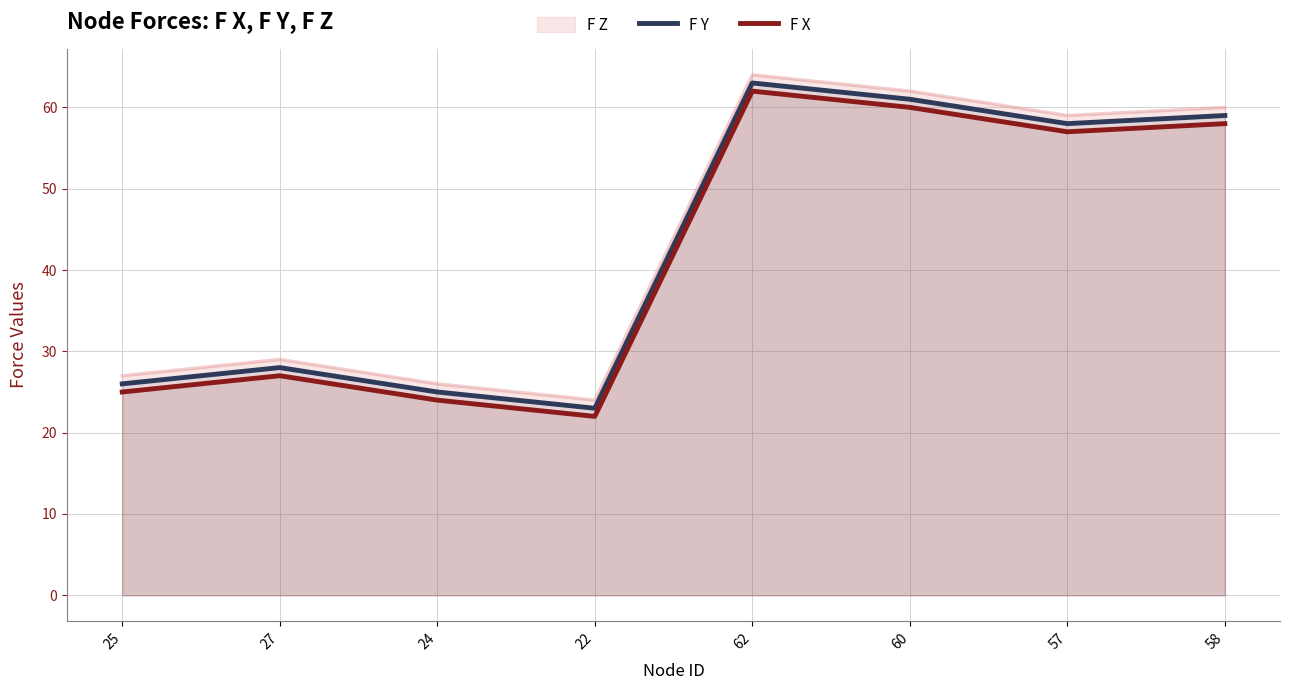

What is the total value across all series at 57?

174